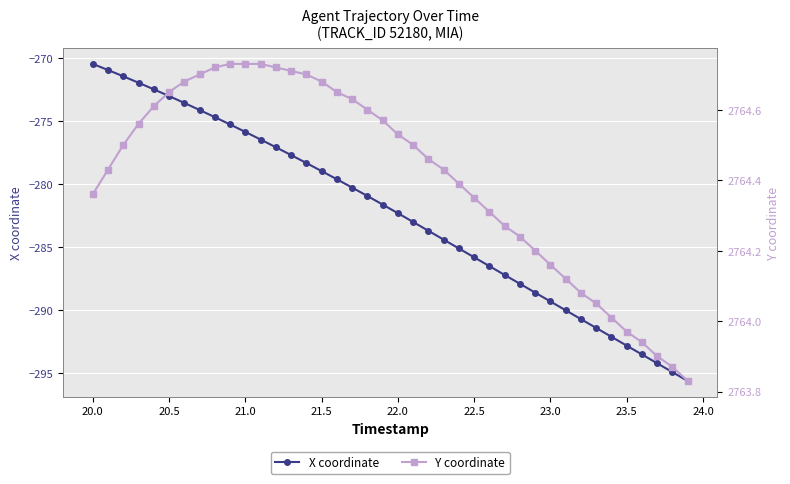

What is the highest value of the X coordinate series?

-270.5